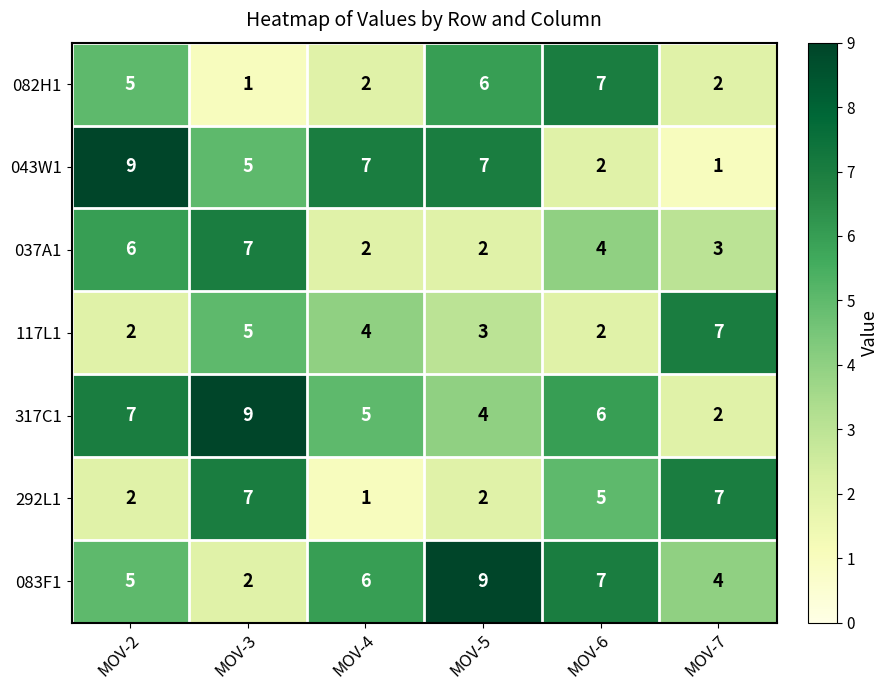

Count the number of data series in this chart.

7